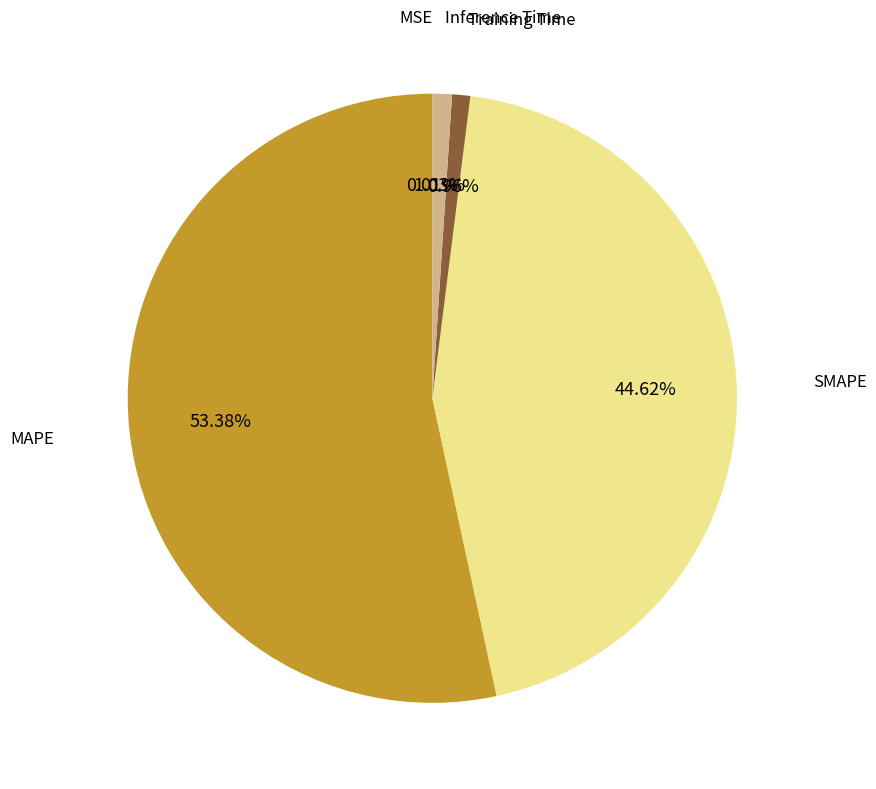

Which slice is the largest?

MAPE